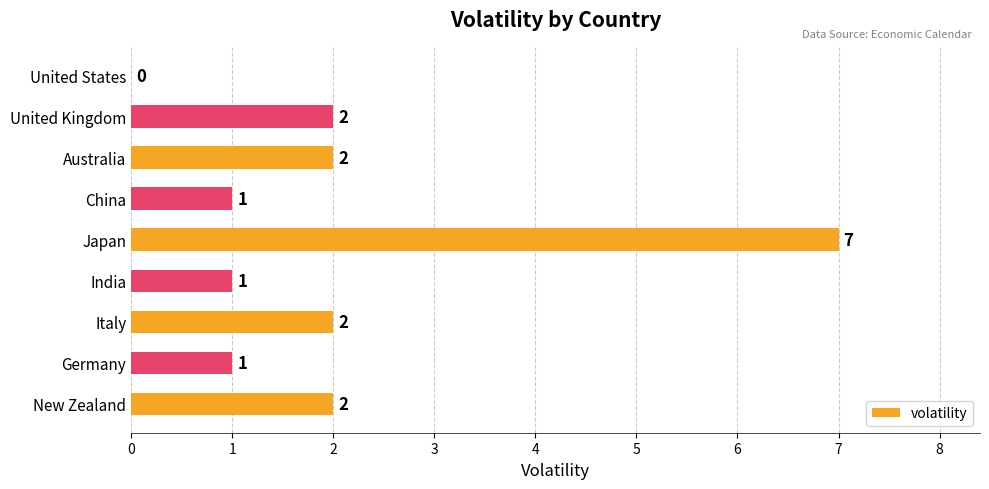

What is the sum of all values?

18